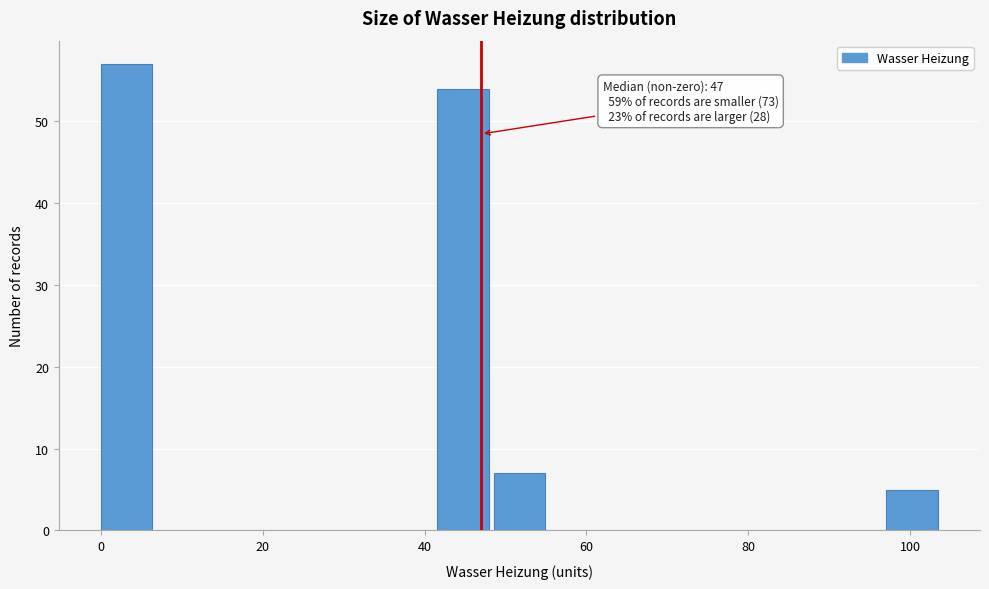

Around what value on the x-axis is the tallest bar? Give the approximate position of its centre, as read against the axis.

4